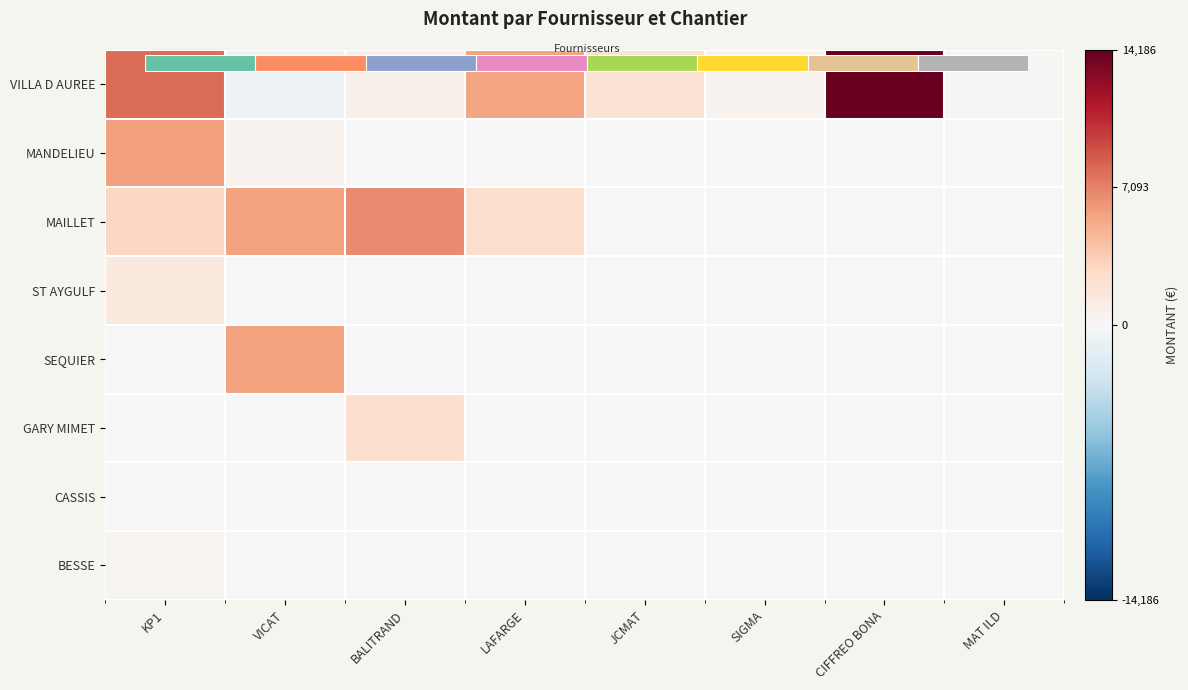

At which label does VILLA D AUREE first exceed 2034?

KP1